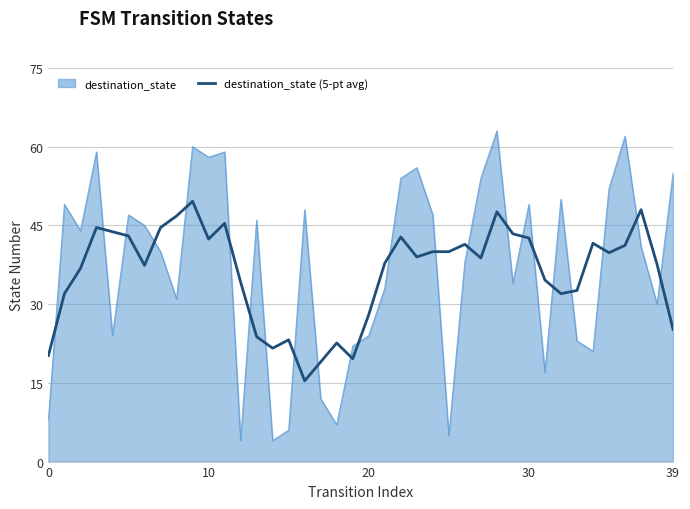

Which series has the largest range (max minus min)?

destination_state